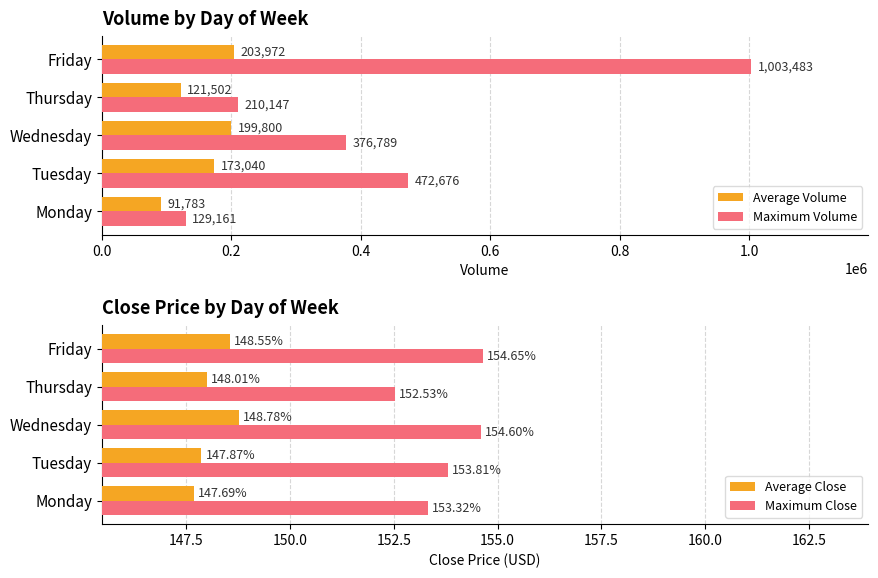

Which category has the highest value in the Maximum Close series?

Friday